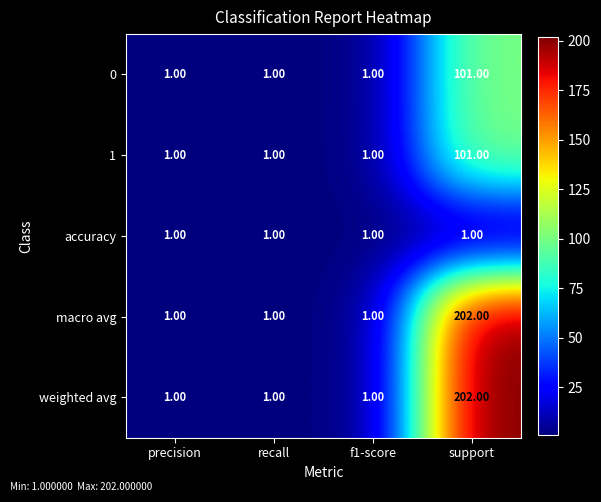

What is the total value across all series at f1-score?

5